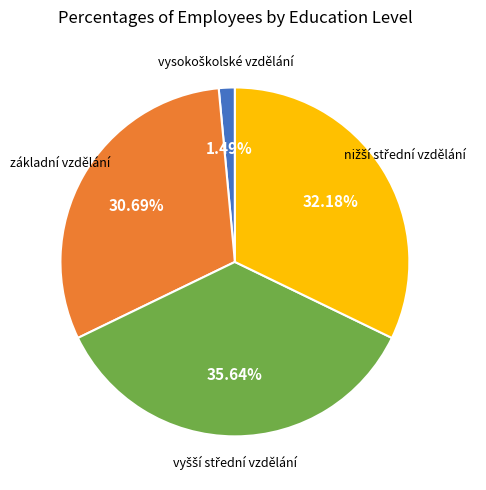

Does any single category account for the majority?

No